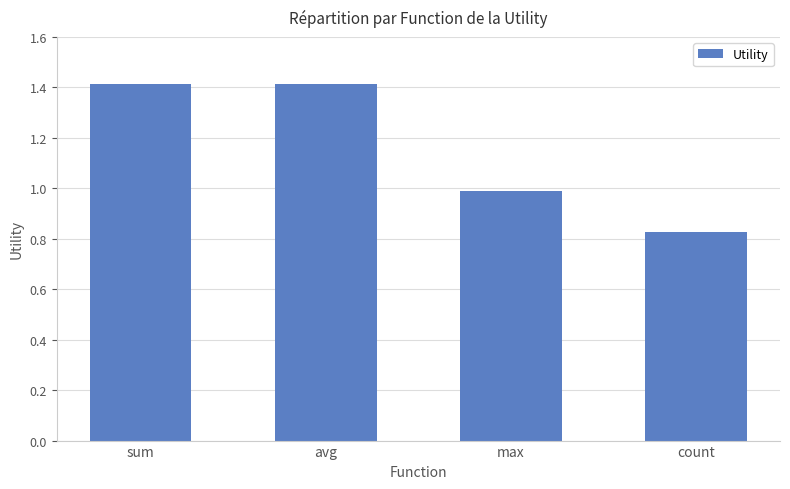

How many bars are there in total?

4